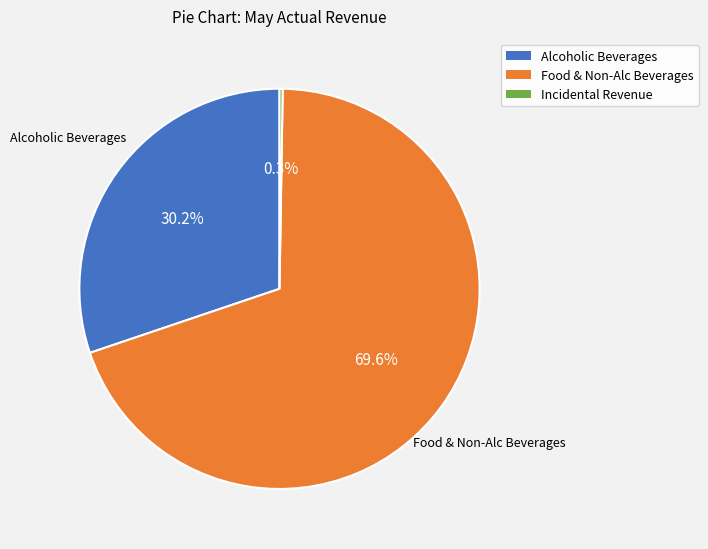

The Alcoholic Beverages slice represents 30% of the pie. True or false?

True